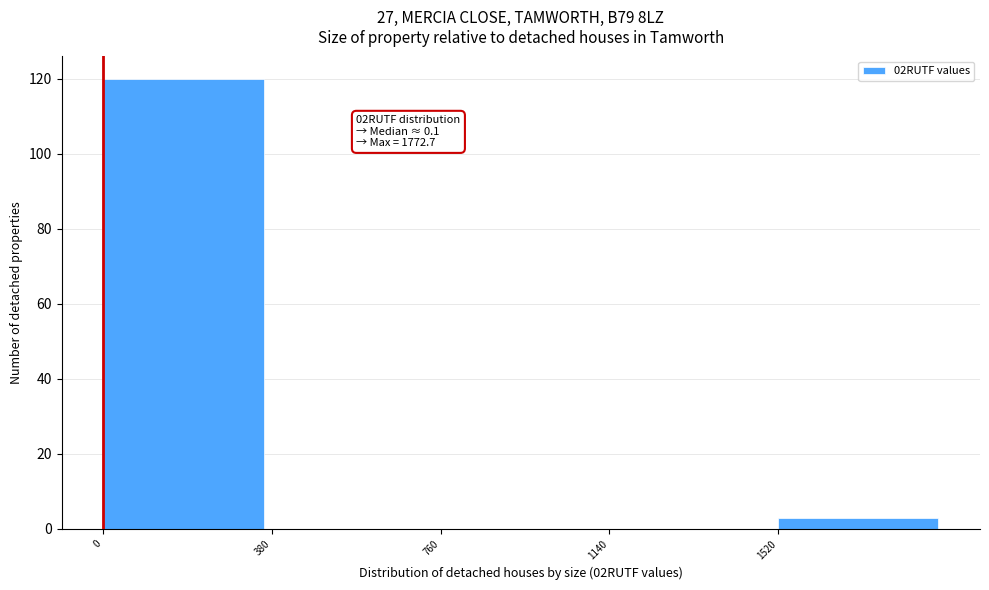

Which range on the x-axis has the tallest bar?

0 to 380